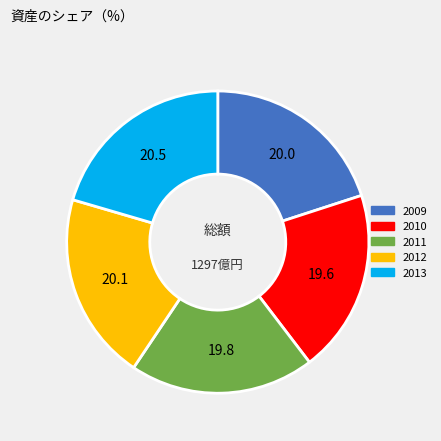

Is there a majority slice in this chart?

No